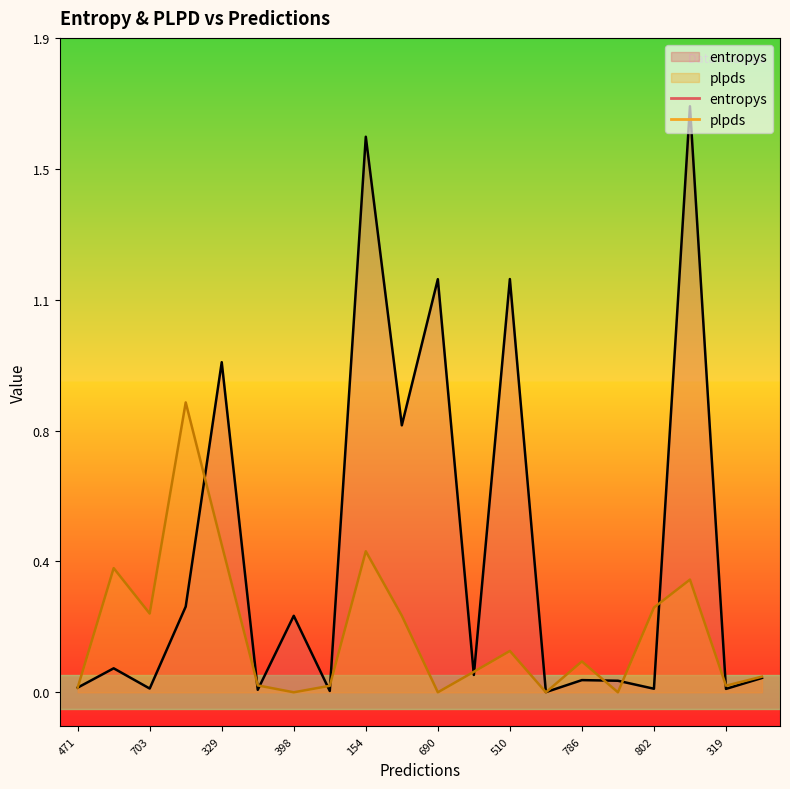

Rank the categories by value from highest to lowest.

427, 154, 510, 690, 329, 391, 346, 398, 975, 419, 877, 786, 216, 471, 703, 802, 319, 717, 739, 805